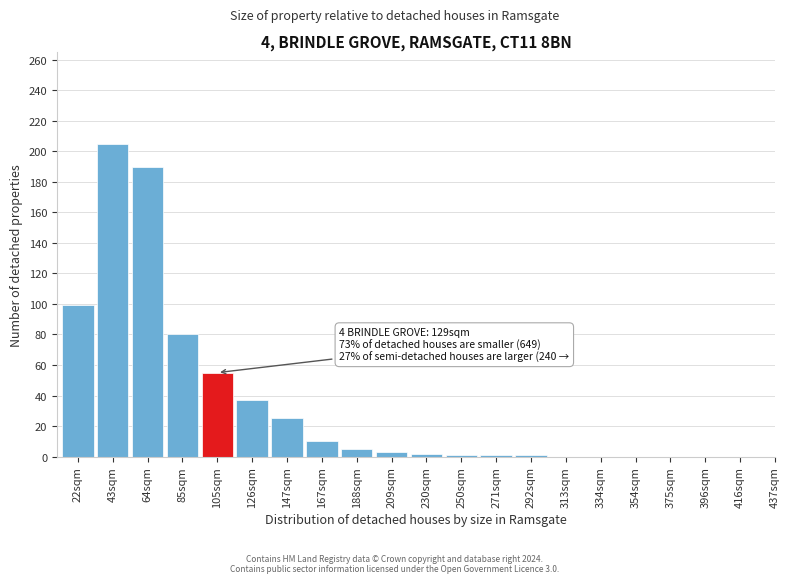

True or false: the data shows 66 at 126sqm.

False